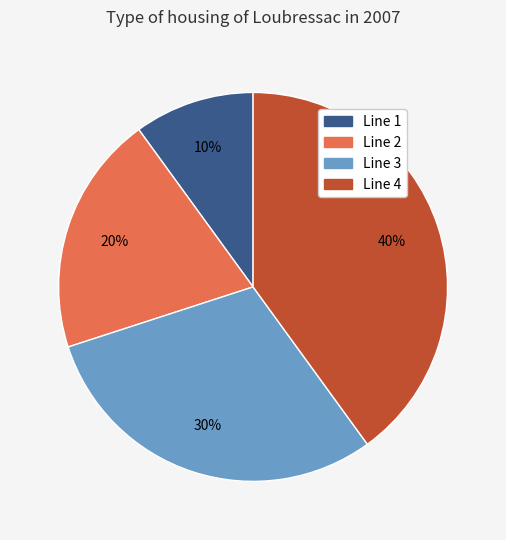

To the nearest percent, what is the difference between the largest and smallest slice percentages?

30%